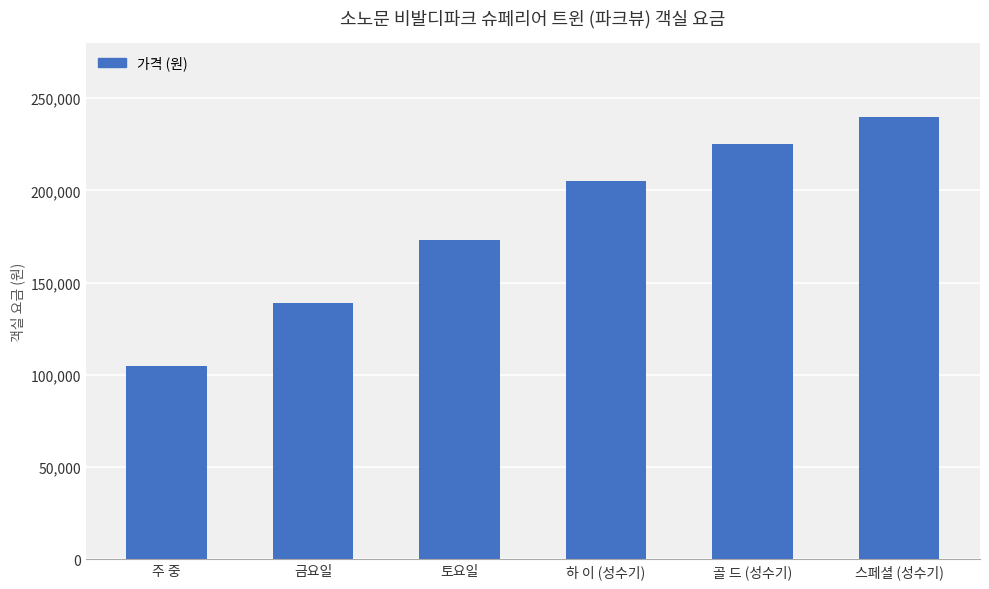

What value does the data have at 금요일, to the nearest 50?

139000